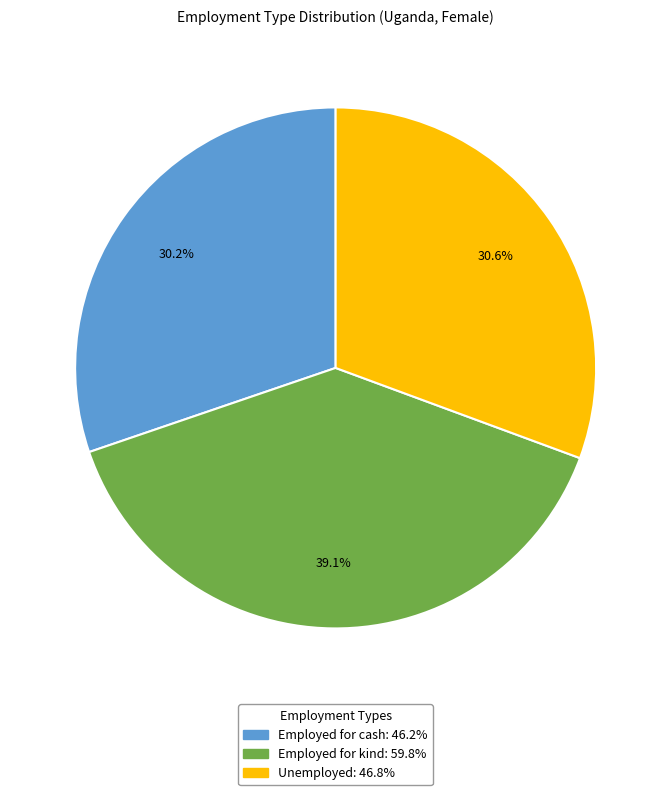

To the nearest percent, what is the difference between the Employed for kind and Employed for cash slice percentages?

9%